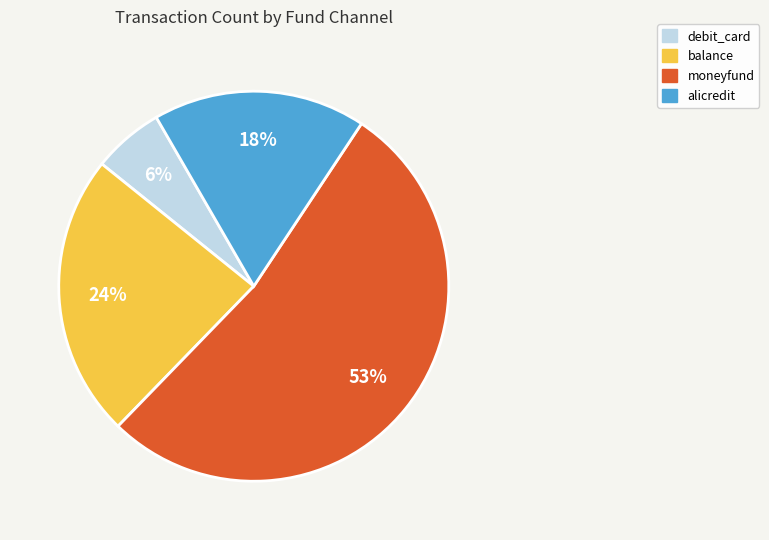

Does alicredit represent more than half of the total?

No